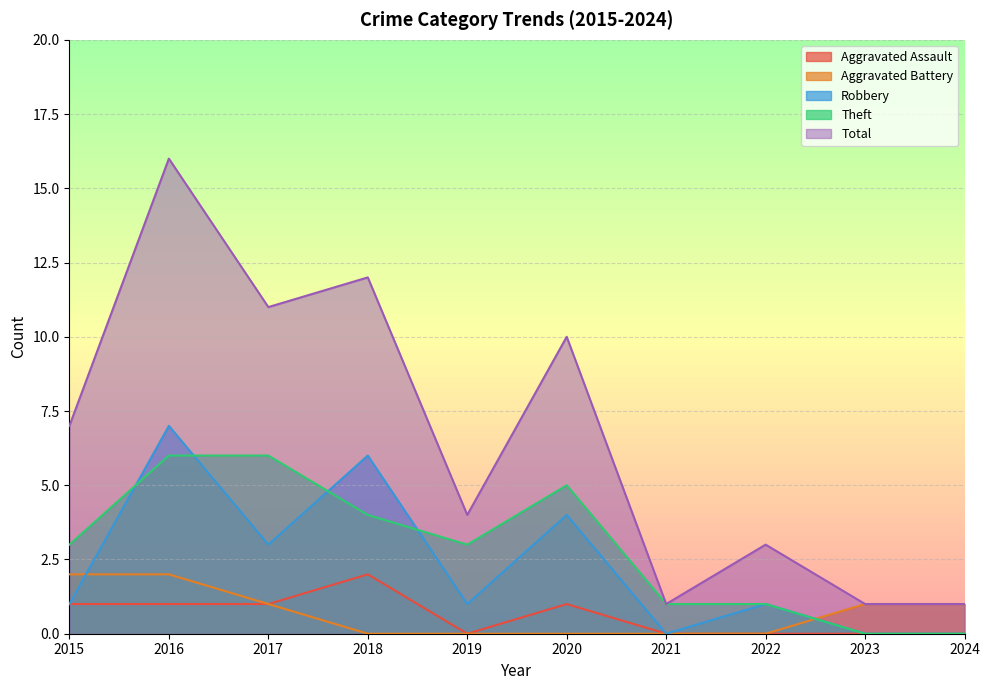

Which has a higher value, 2023 or 2017?

2017